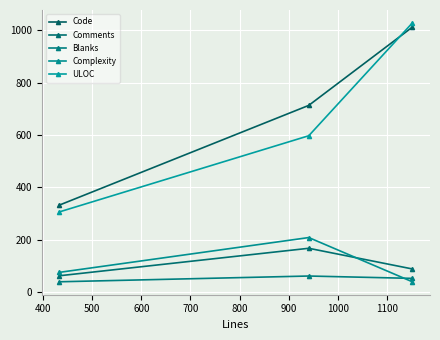

Does the chart display data point markers on the line(s)?

Yes